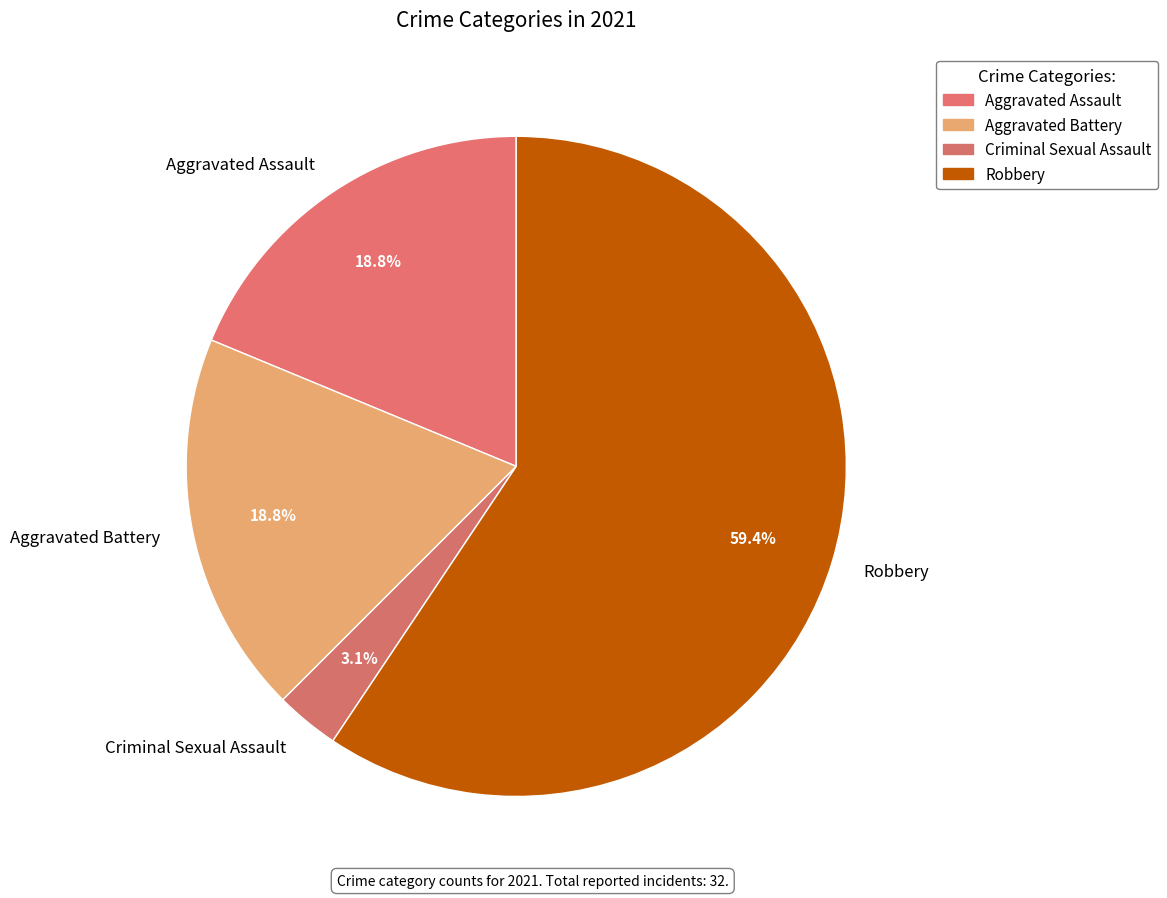

Which slice is the smallest?

Criminal Sexual Assault